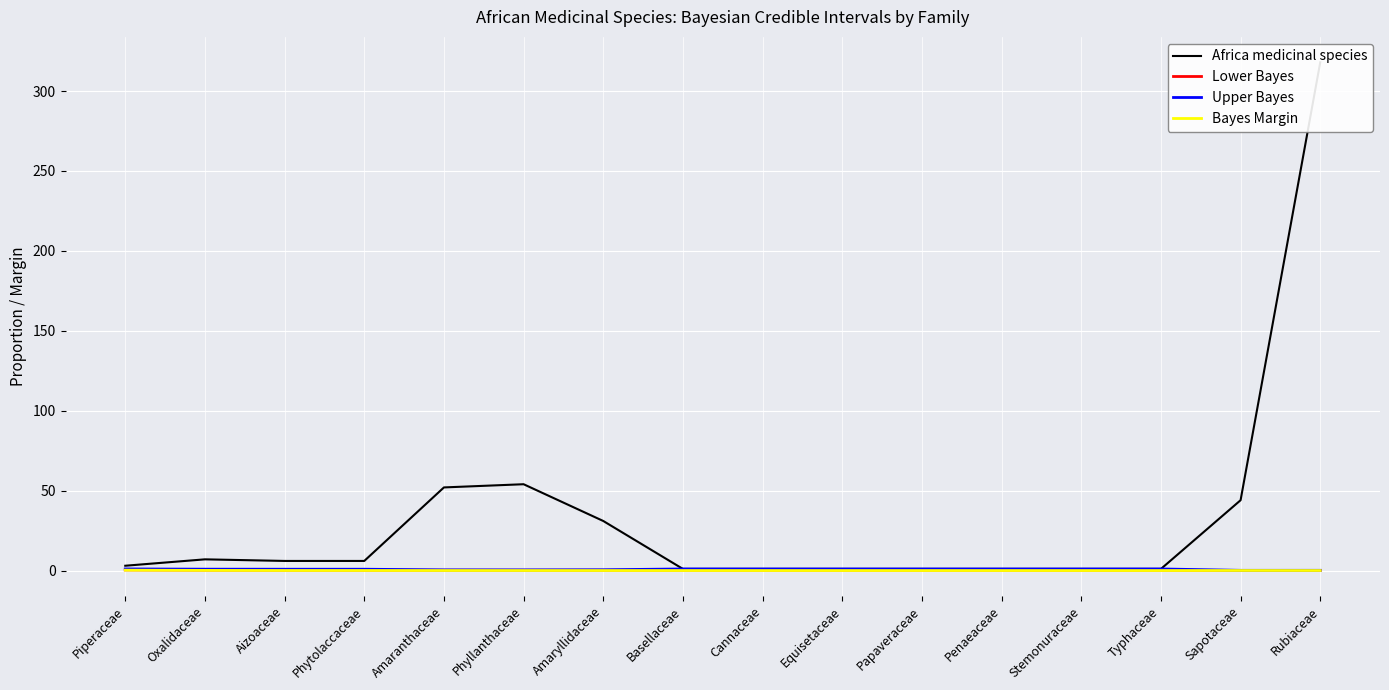

What is the difference between the maximum and minimum values in the Bayes Margin series?

0.2